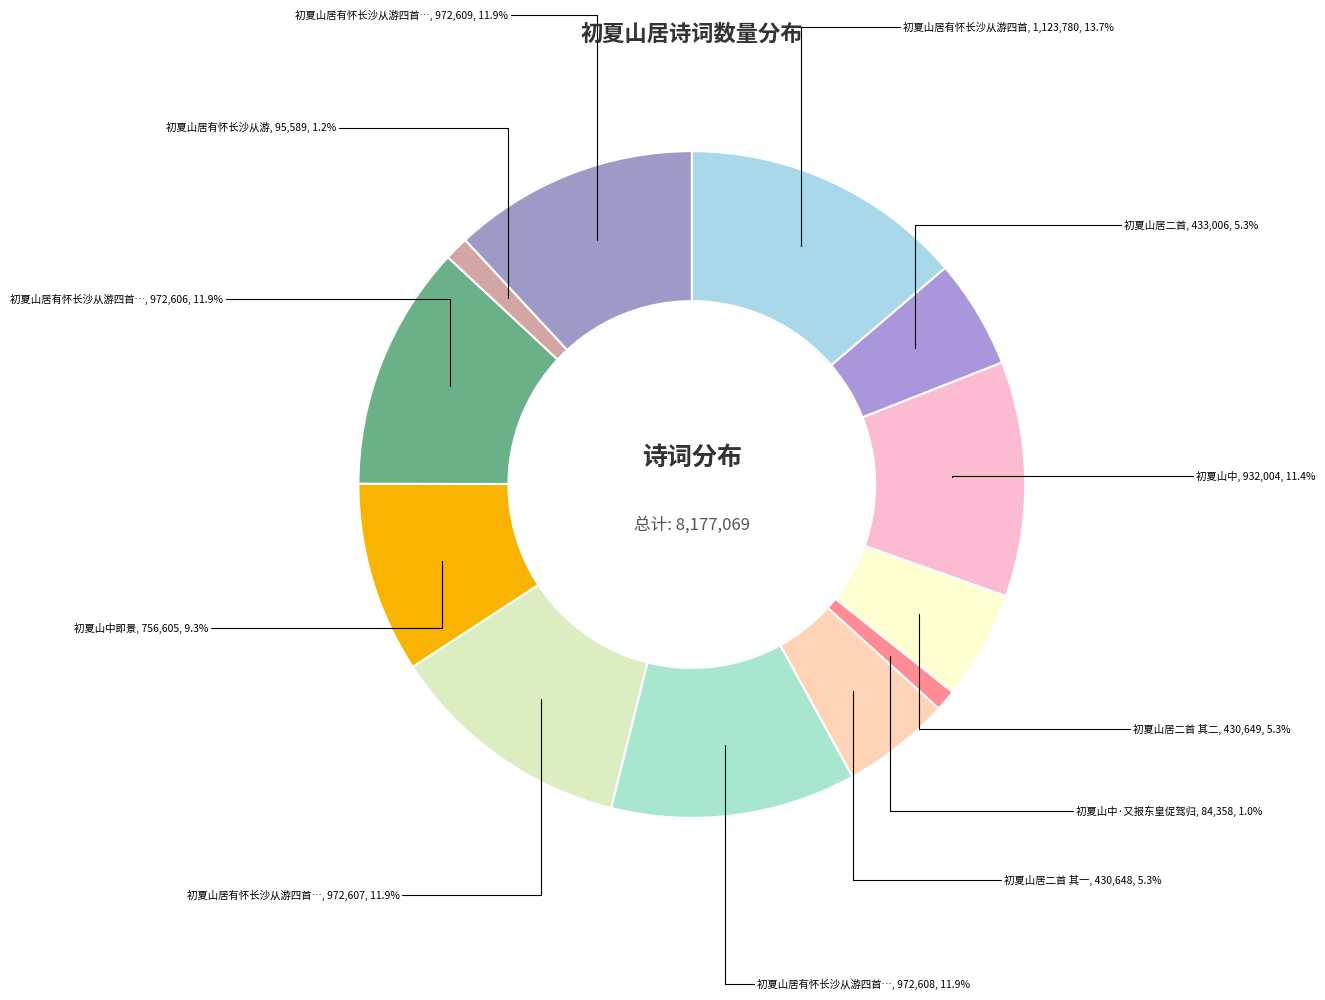

Is there any slice that represents more than half of the pie?

No